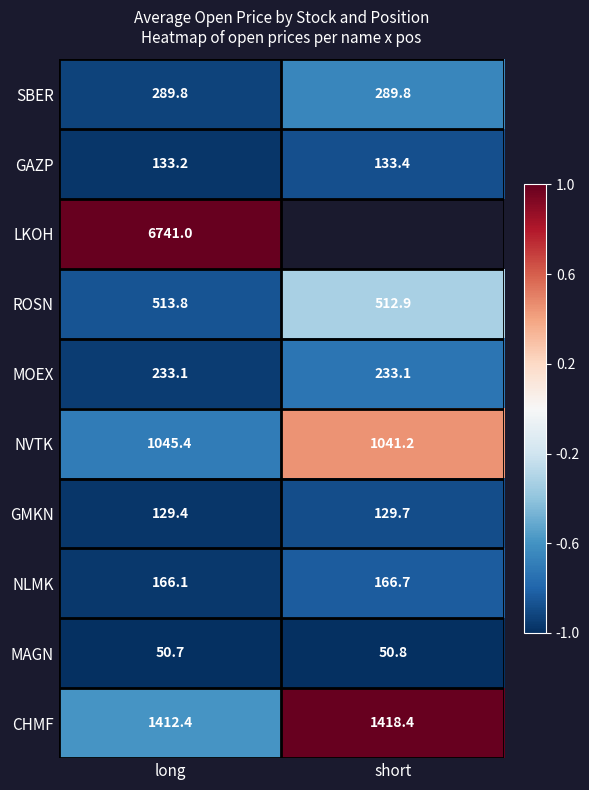

What is the smallest value displayed?

-1.0